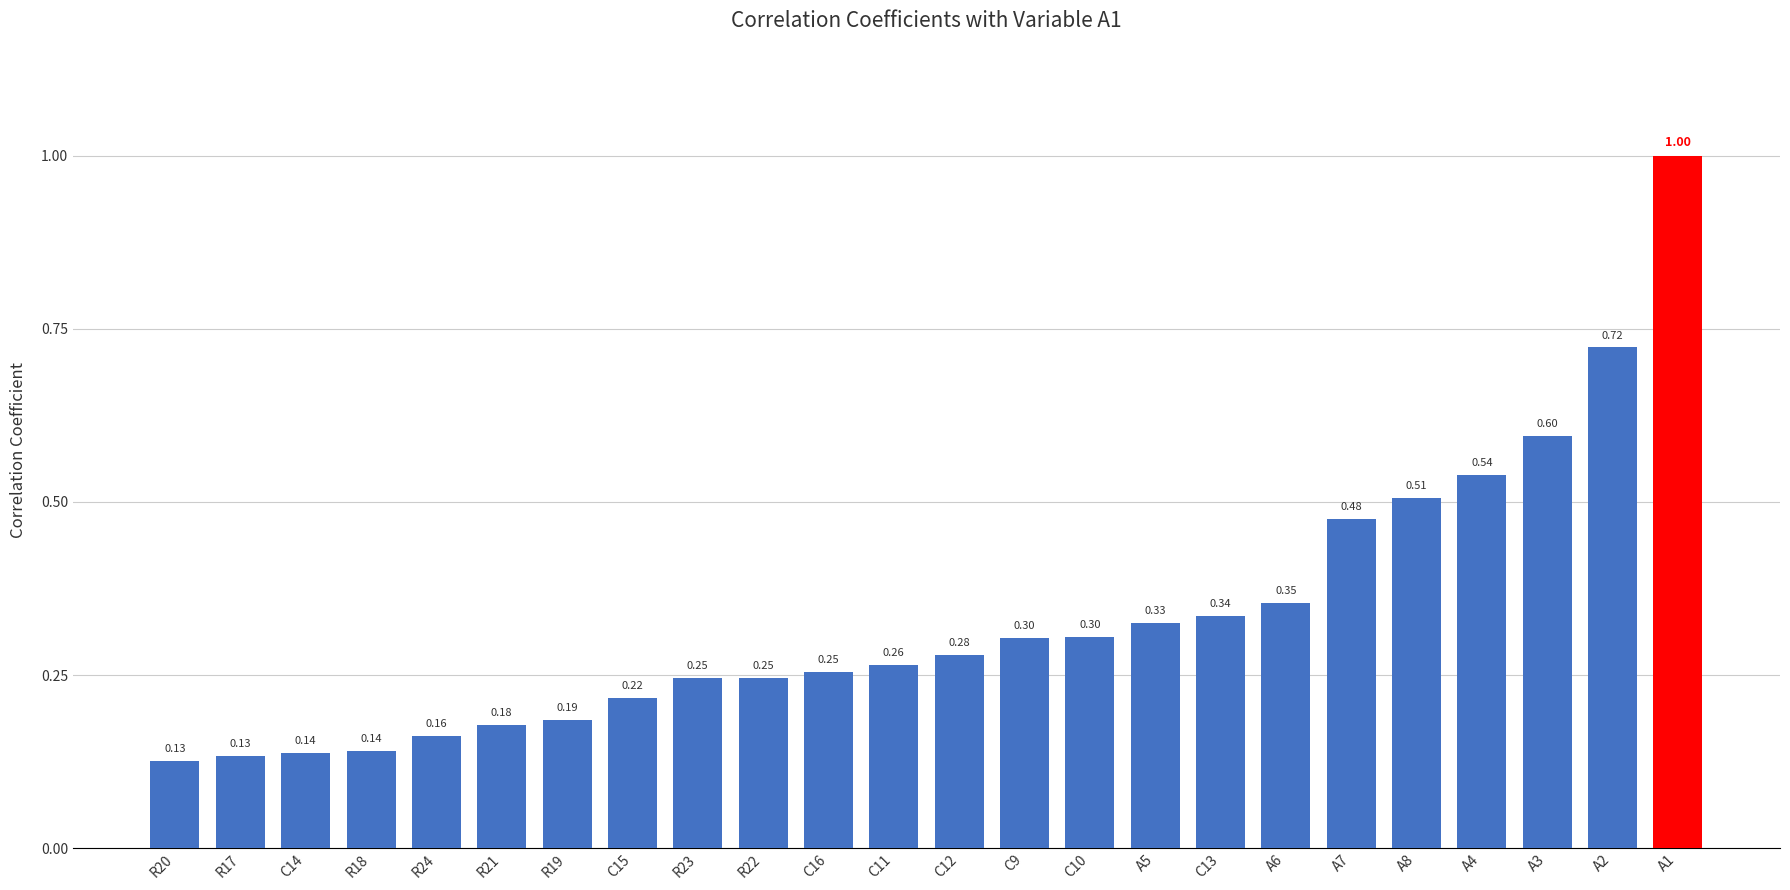

What is the maximum value shown in the chart?

1.0